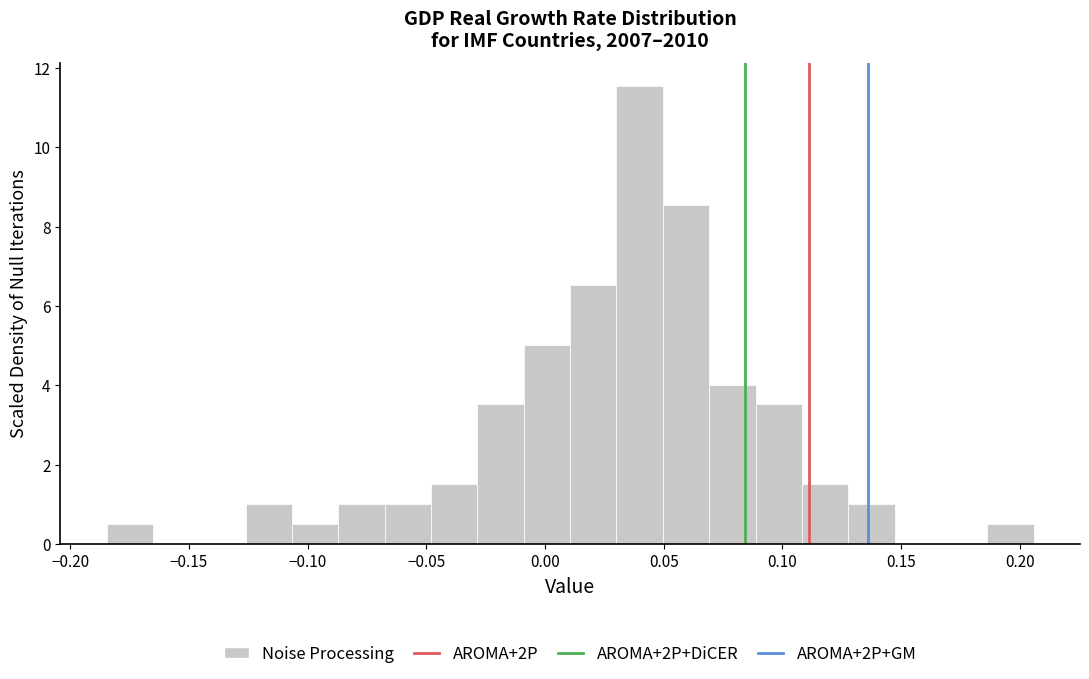

Around what value on the x-axis is the tallest bar? Give the approximate position of its centre, as read against the axis.

0.040